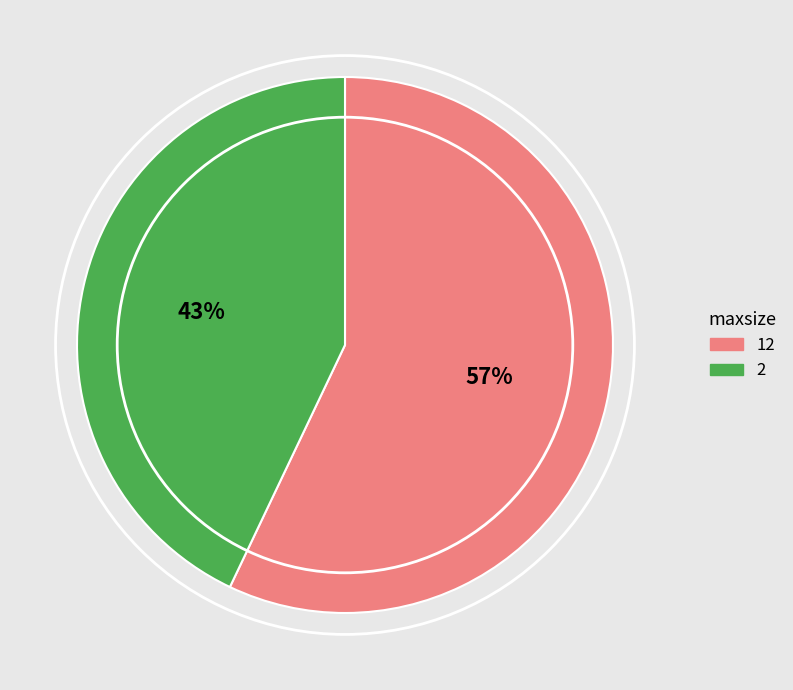

How many segments does this pie chart have?

2